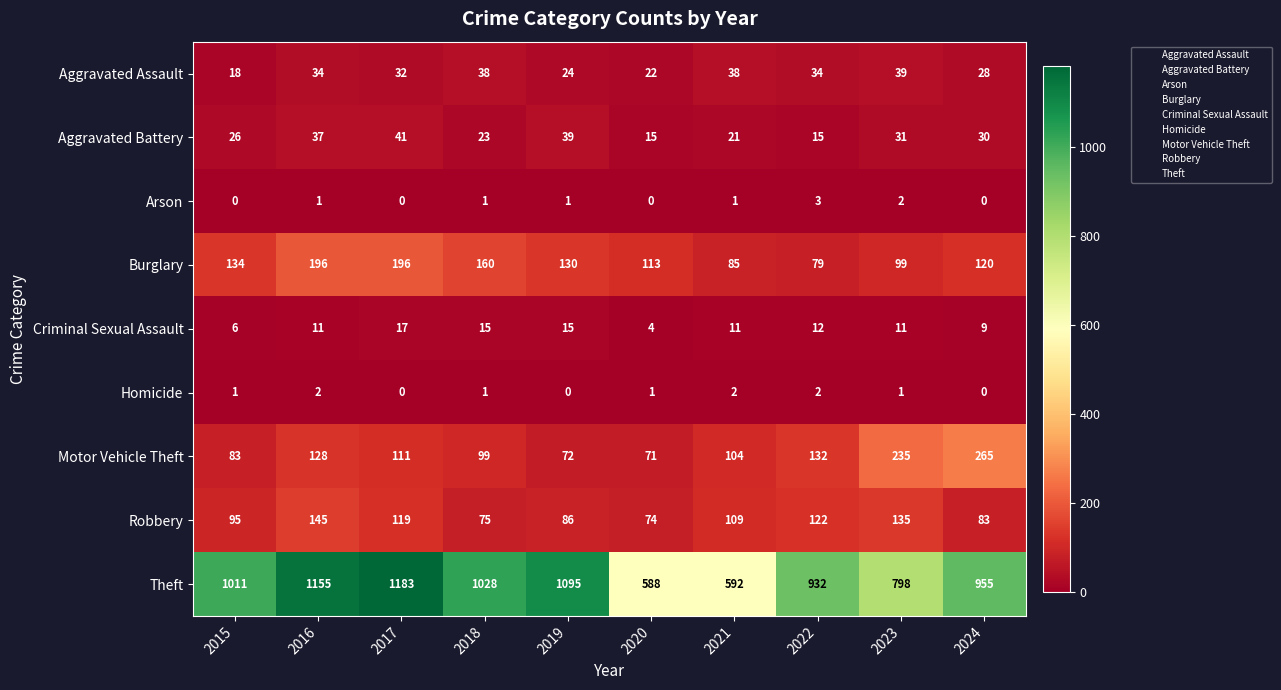

At 2021, list the series in order from smallest to largest.

Arson, Homicide, Criminal Sexual Assault, Aggravated Battery, Aggravated Assault, Burglary, Motor Vehicle Theft, Robbery, Theft